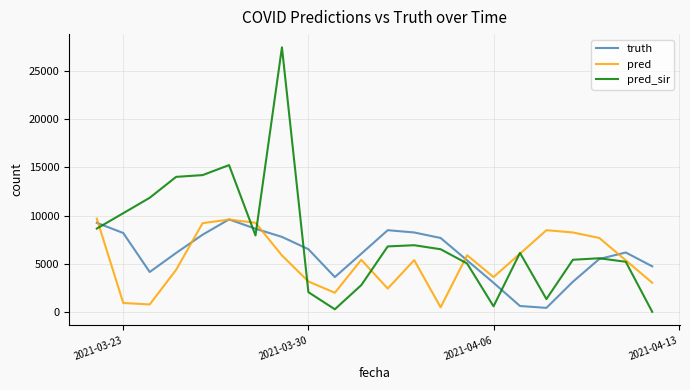

True or false: truth has more than 1 interior local peaks.

True